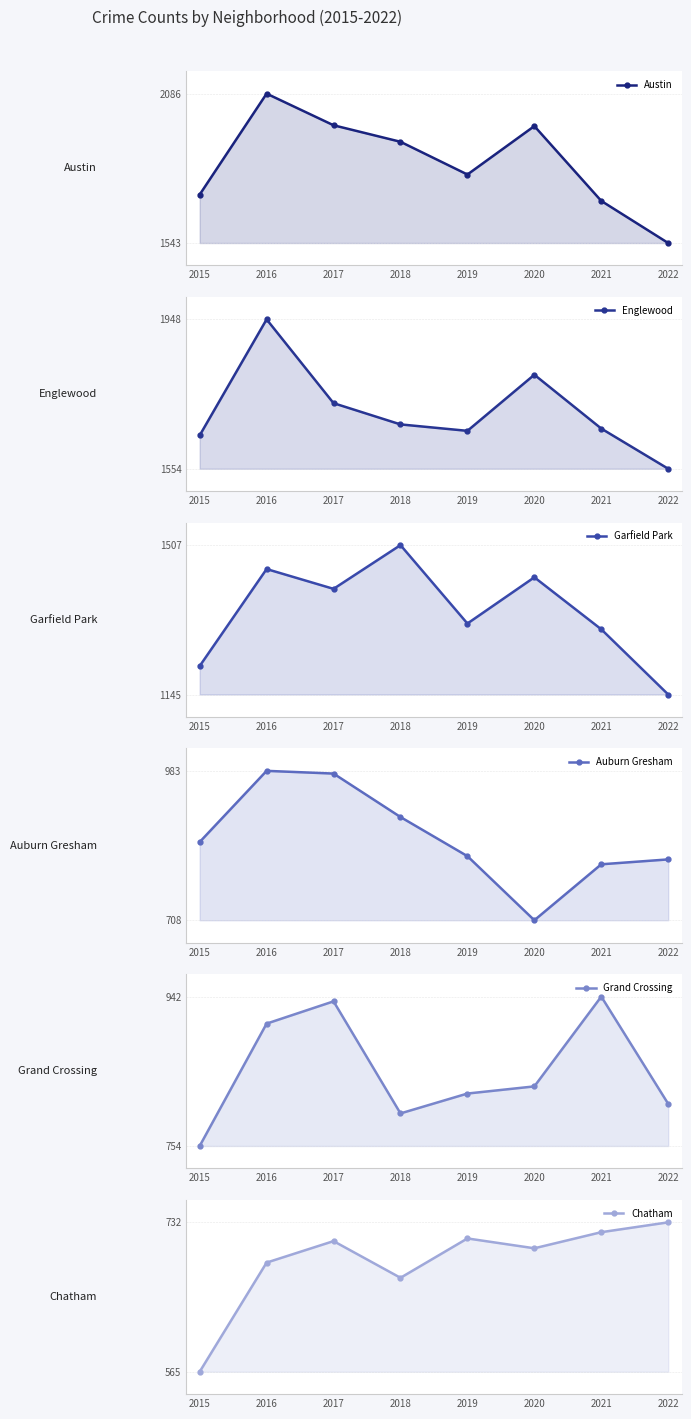

Reading left to right, list all the values displayed in this chart.

Austin: 1719	2086	1971	1911	1792	1968	1696	1543
Englewood: 1642	1948	1727	1671	1654	1802	1660	1554
Garfield Park: 1214	1449	1401	1507	1317	1429	1303	1145
Auburn Gresham: 852	983	978	898	826	708	811	820
Grand Crossing: 754	908	936	795	820	829	942	807
Chatham: 565	687	711	670	714	703	721	732